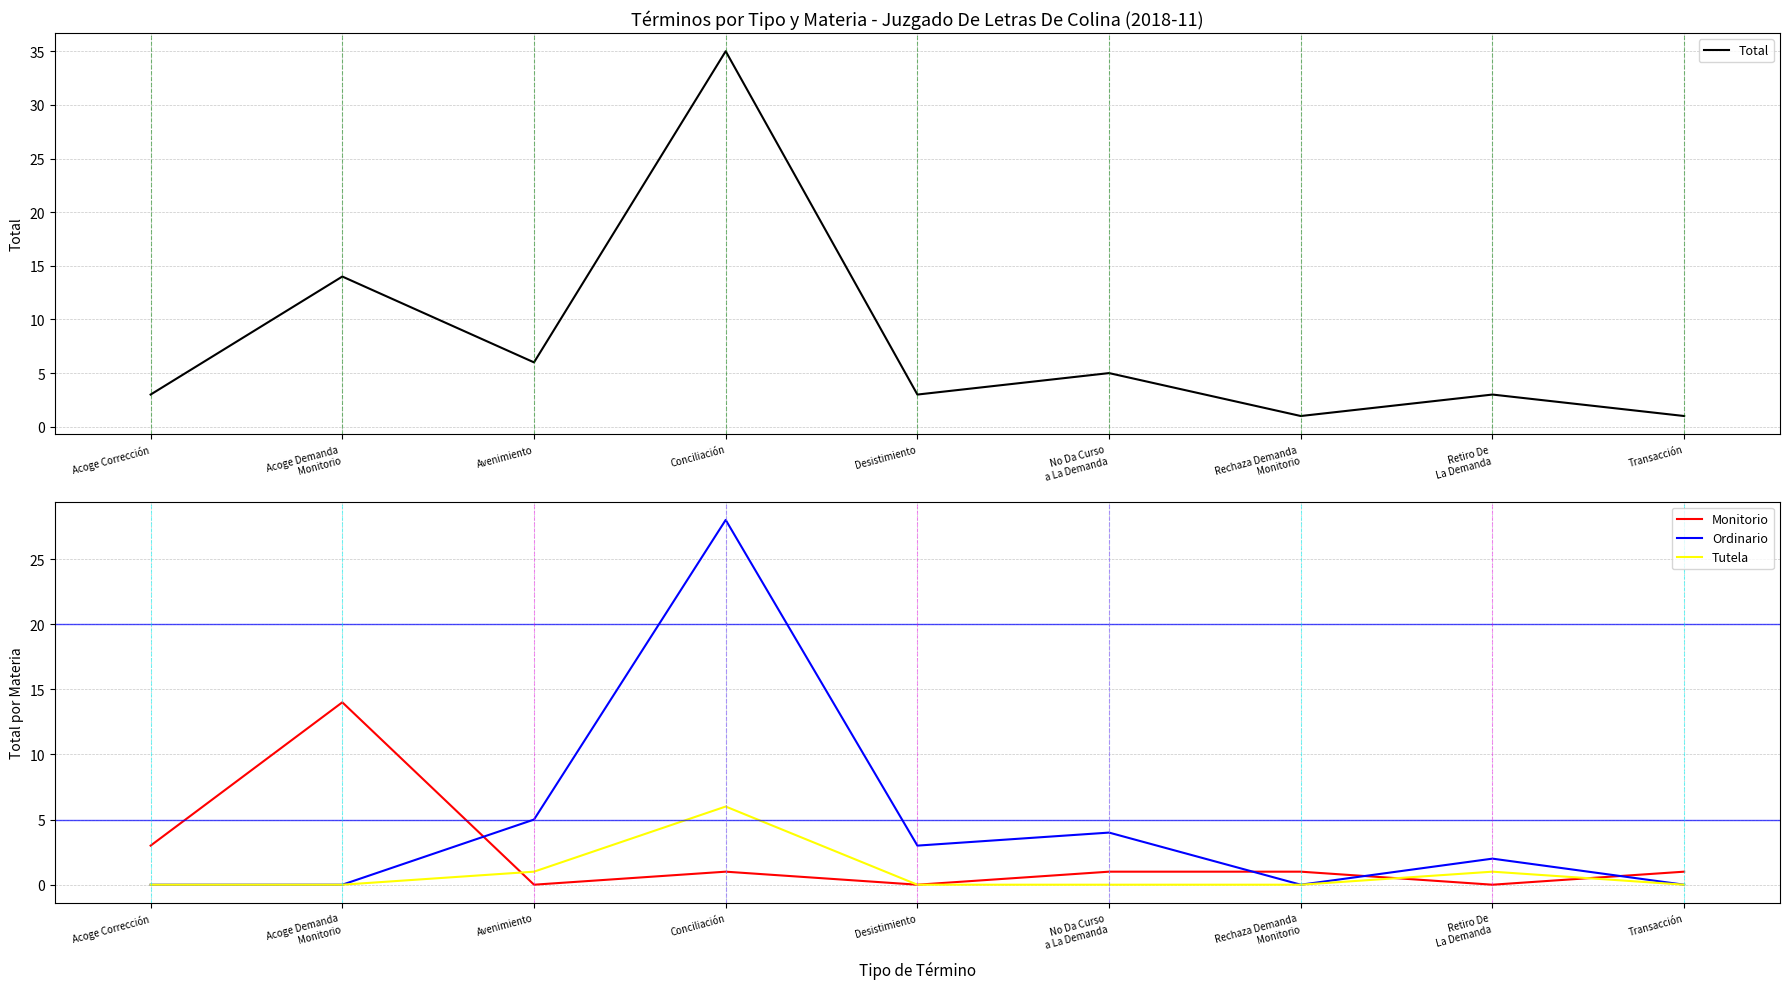

How many lines are shown in the chart?

4